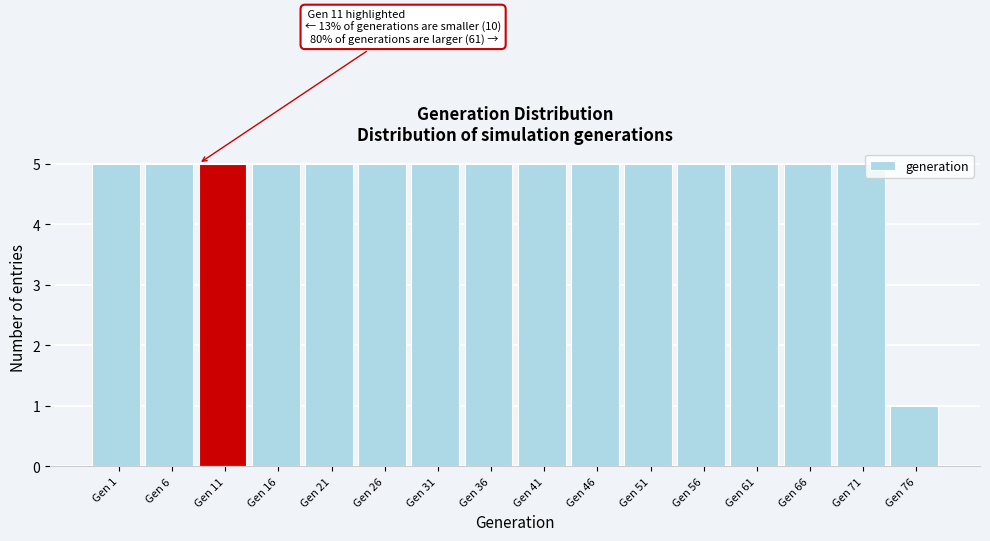

Reading left to right, transcribe all the data shown in this chart.

Gen 1=5	Gen 6=5	Gen 11=5	Gen 16=5	Gen 21=5	Gen 26=5	Gen 31=5	Gen 36=5	Gen 41=5	Gen 46=5	Gen 51=5	Gen 56=5	Gen 61=5	Gen 66=5	Gen 71=5	Gen 76=1